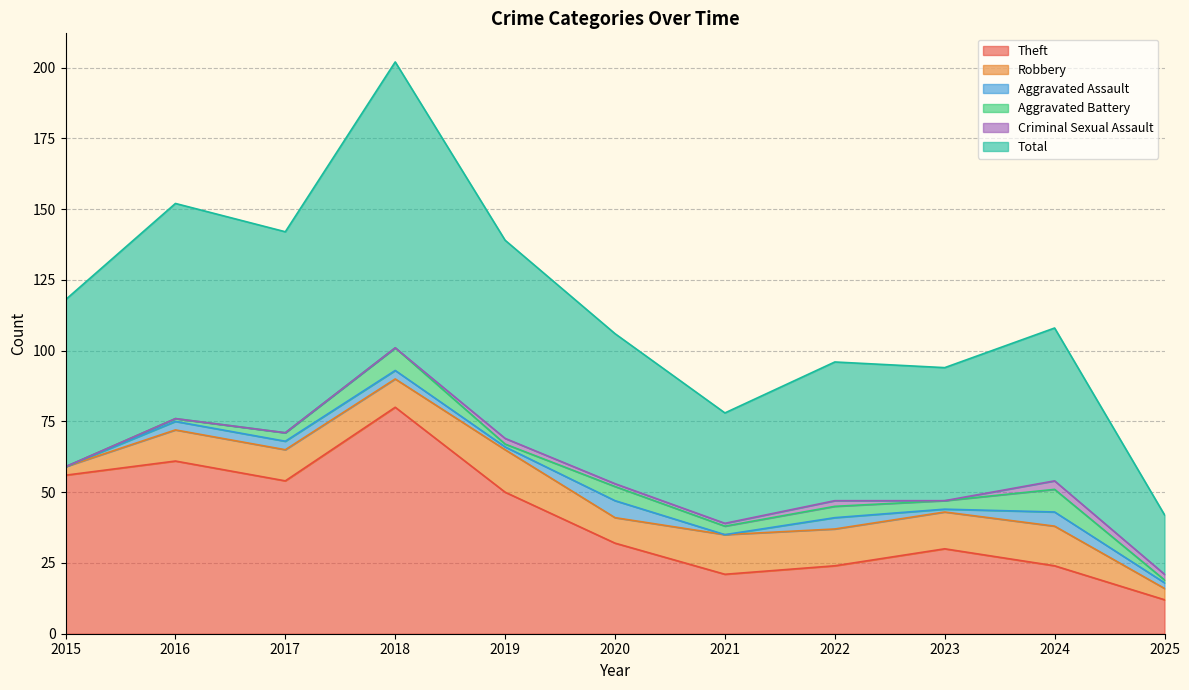

The value of Robbery at 2025 is 2. True or false?

False